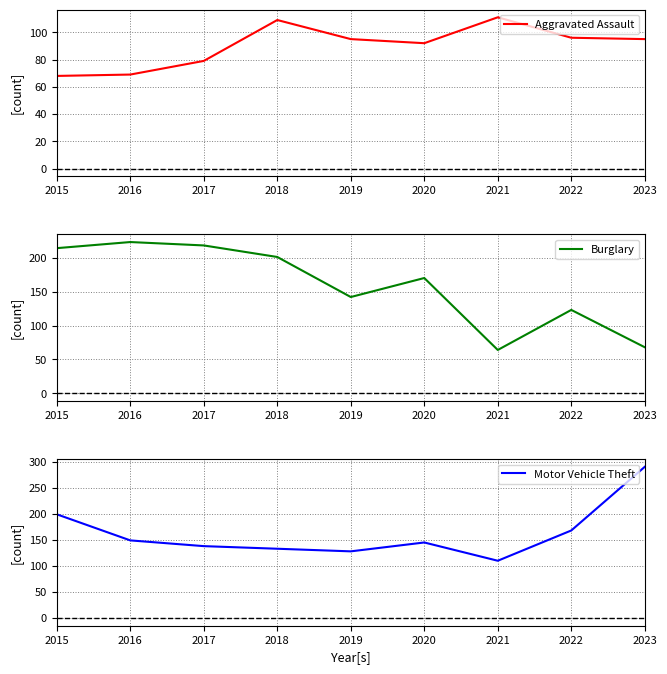

Which series has the largest total across all categories?

Motor Vehicle Theft